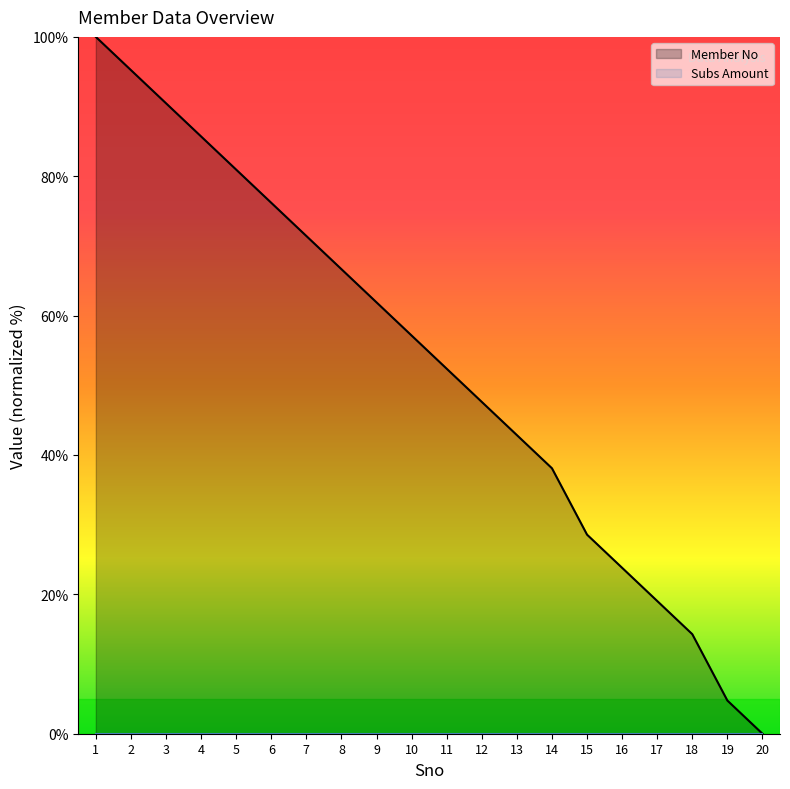

True or false: the data has more than 0 interior local peaks.

False